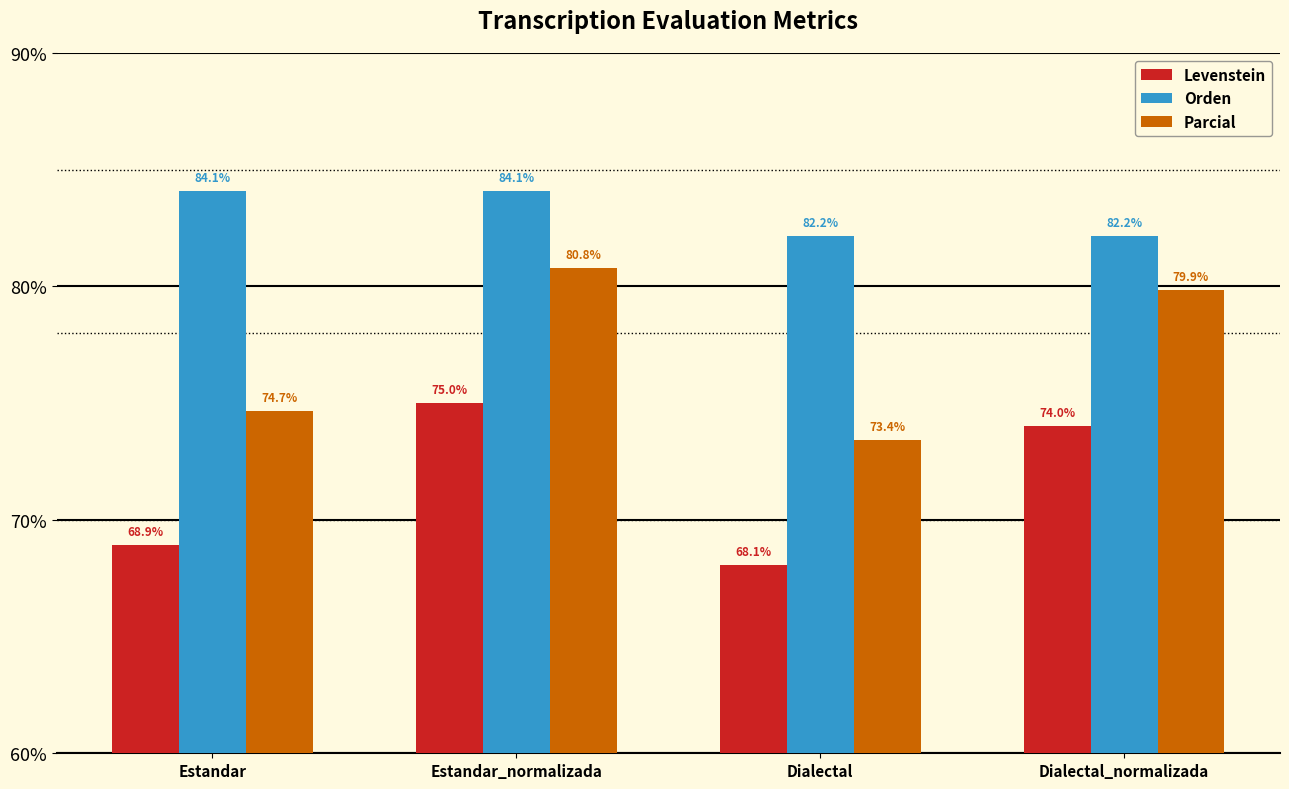

At Estandar_normalizada, list the series in order from largest to smallest.

Orden, Parcial, Levenstein